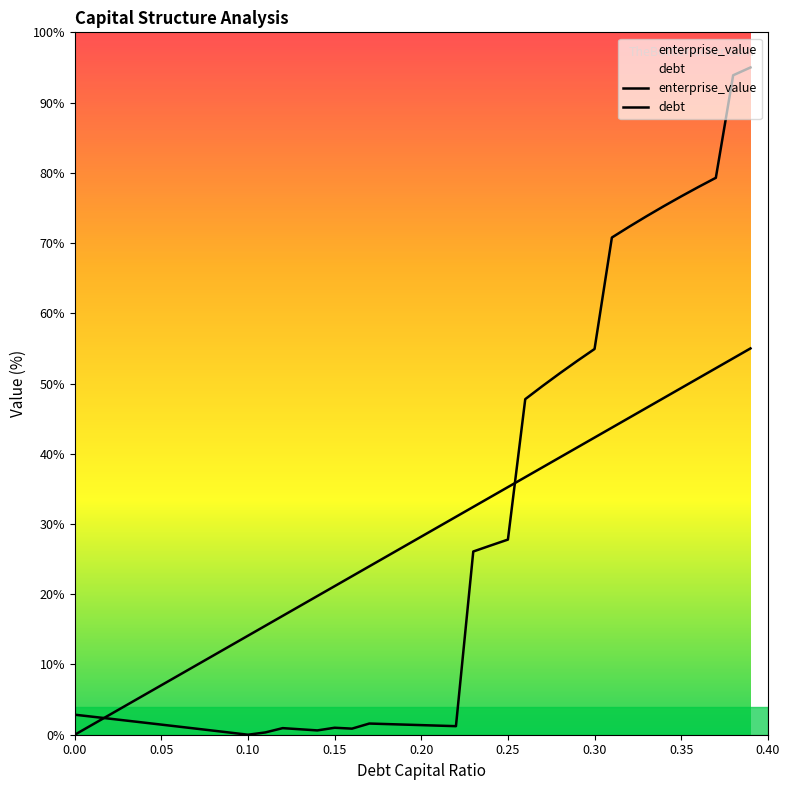

Rank the series by their maximum value, from highest to lowest.

enterprise_value, debt